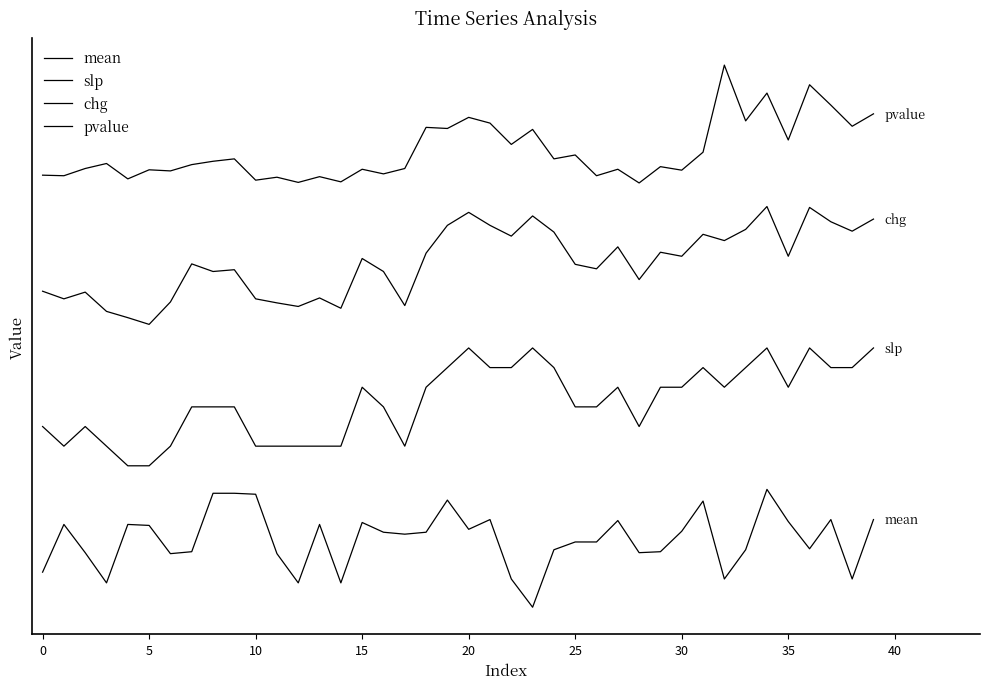

What is the sum of all mean values?

5.8